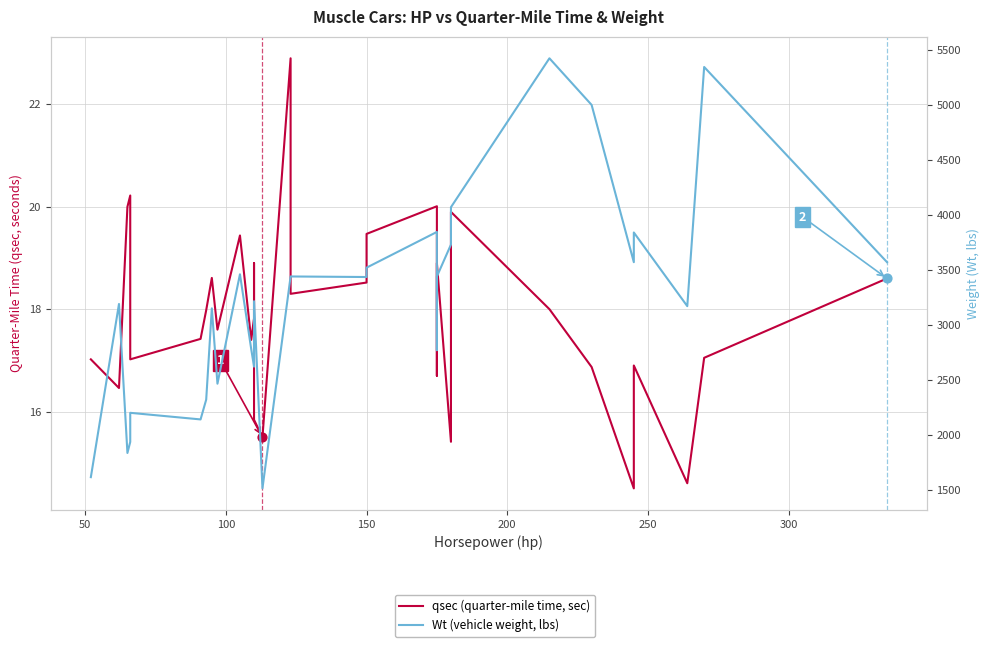

Which series has the largest Y range (max minus min)?

Wt (vehicle weight, lbs)